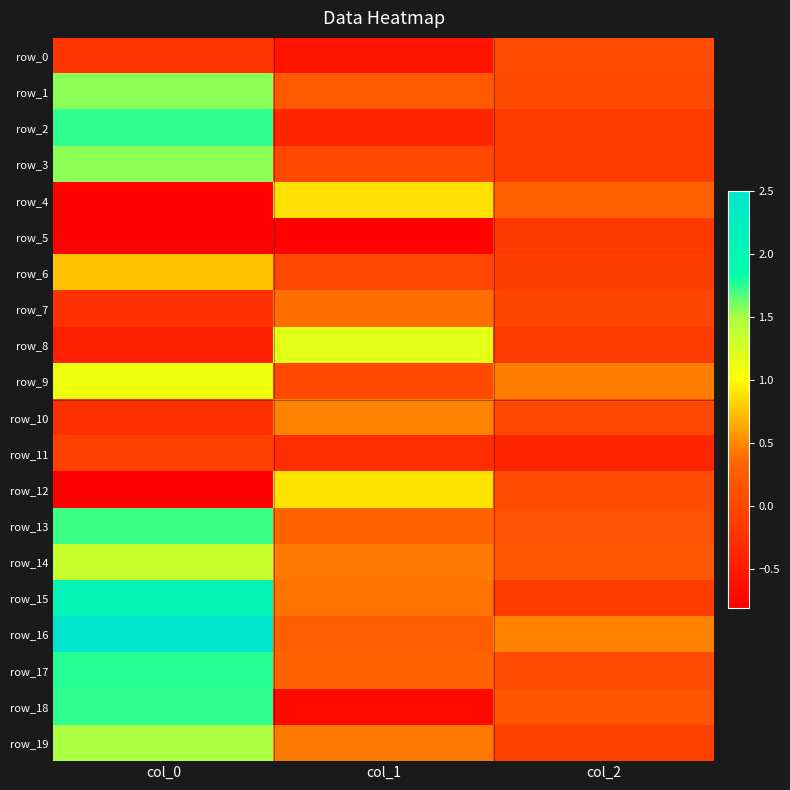

Reading right to left, list all the values displayed in this chart.

row_0: col_2=0.1	col_1=-0.6	col_0=-0.2
row_1: col_2=0.0	col_1=0.2	col_0=1.6
row_2: col_2=-0.1	col_1=-0.4	col_0=1.7
row_3: col_2=-0.1	col_1=0.0	col_0=1.6
row_4: col_2=0.3	col_1=0.9	col_0=-0.8
row_5: col_2=-0.2	col_1=-0.8	col_0=-0.8
row_6: col_2=-0.1	col_1=-0.0	col_0=0.7
row_7: col_2=-0.0	col_1=0.4	col_0=-0.3
row_8: col_2=-0.1	col_1=1.2	col_0=-0.4
row_9: col_2=0.4	col_1=0.0	col_0=1.1
row_10: col_2=0.0	col_1=0.5	col_0=-0.3
row_11: col_2=-0.4	col_1=-0.3	col_0=-0.1
row_12: col_2=0.1	col_1=0.9	col_0=-0.8
row_13: col_2=0.1	col_1=0.3	col_0=1.7
row_14: col_2=0.2	col_1=0.4	col_0=1.3
row_15: col_2=-0.1	col_1=0.4	col_0=2.1
row_16: col_2=0.5	col_1=0.3	col_0=2.5
row_17: col_2=0.1	col_1=0.3	col_0=1.8
row_18: col_2=0.2	col_1=-0.7	col_0=1.7
row_19: col_2=-0.1	col_1=0.4	col_0=1.5